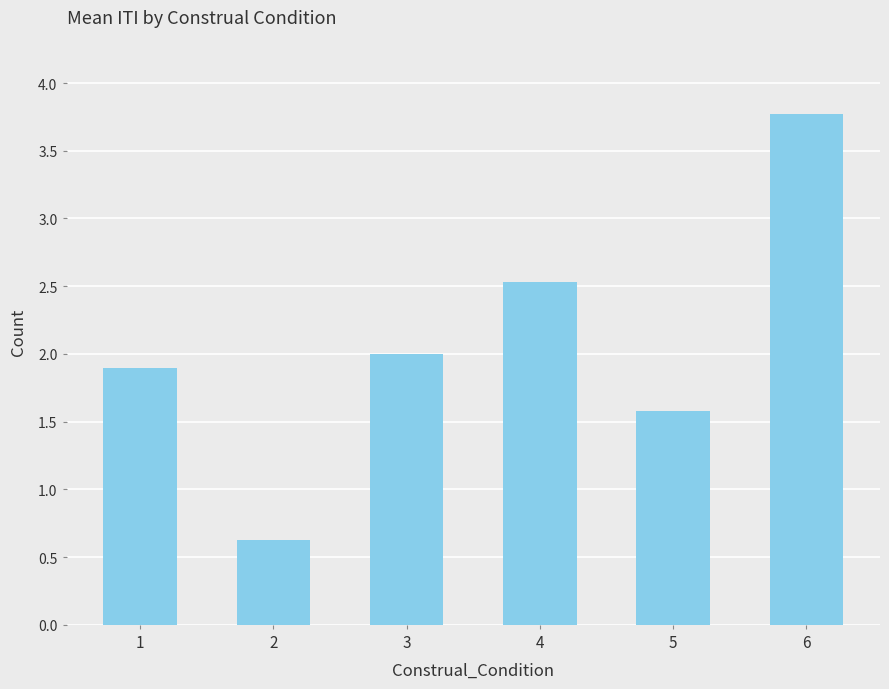

What is the difference between the second highest and minimum values?

1.9